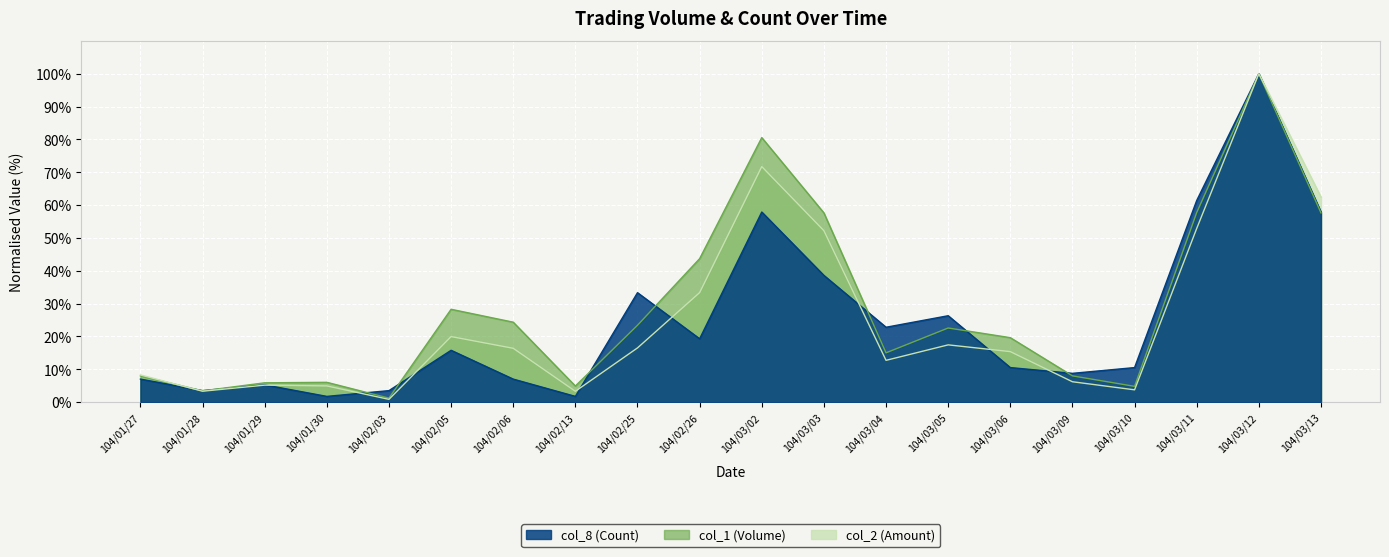

What are all the series names shown in the legend?

col_8 (Count), col_1 (Volume), col_2 (Amount)